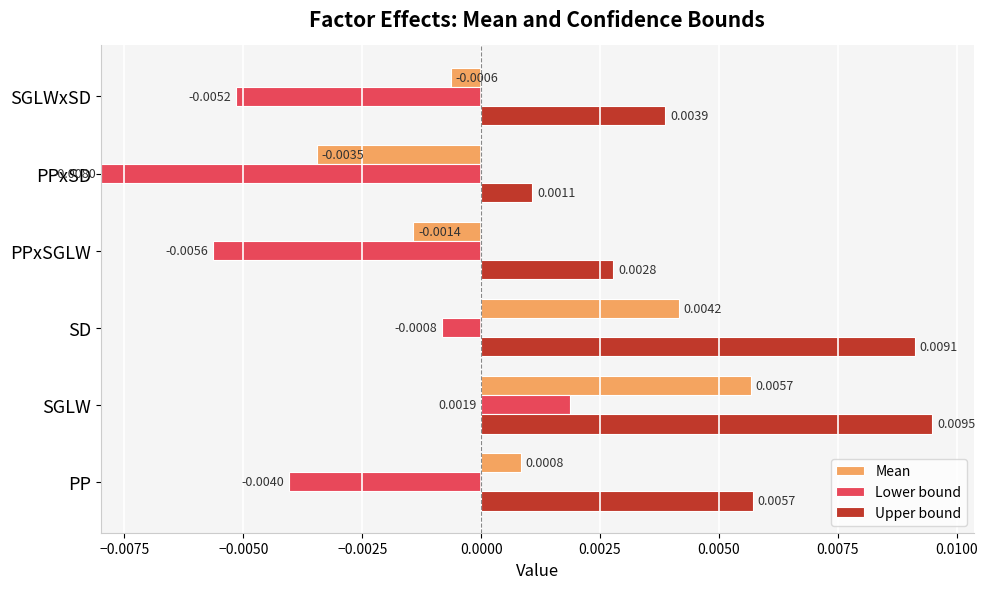

The value of Mean at SD is 0.0. True or false?

True